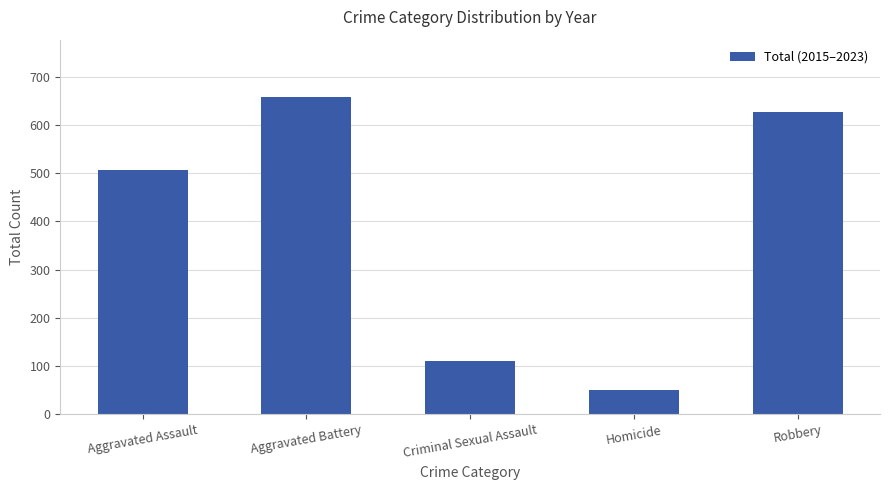

What is the difference between the values at Robbery and Criminal Sexual Assault?

516